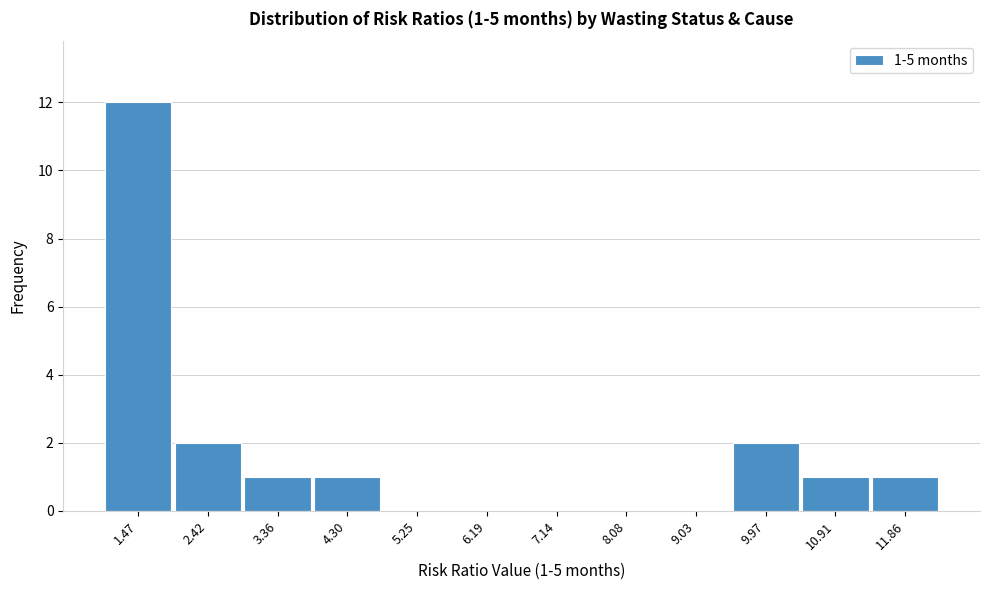

Which range on the x-axis has the tallest bar?

1.0 to 1.9